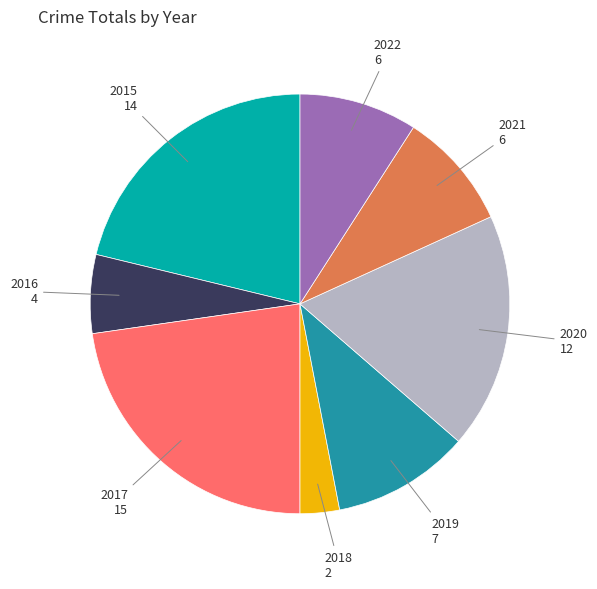

Is 2017 the majority of the pie?

No